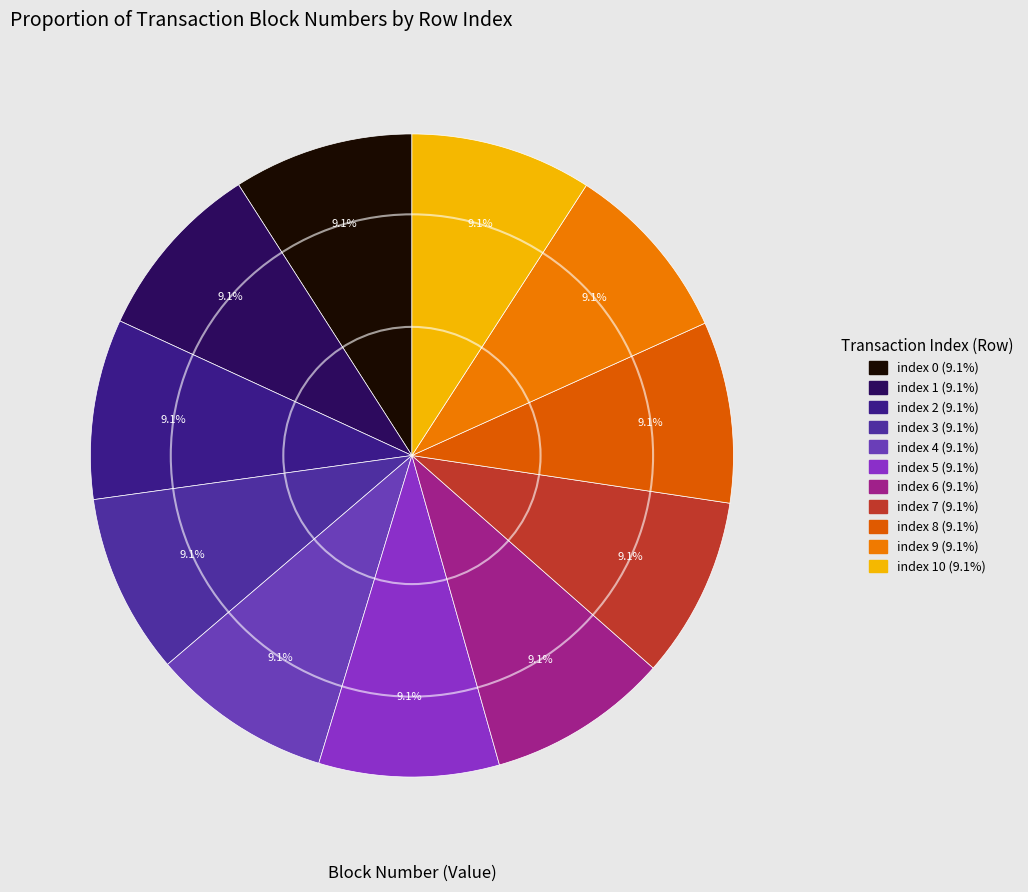

Is there any slice that represents more than half of the pie?

No